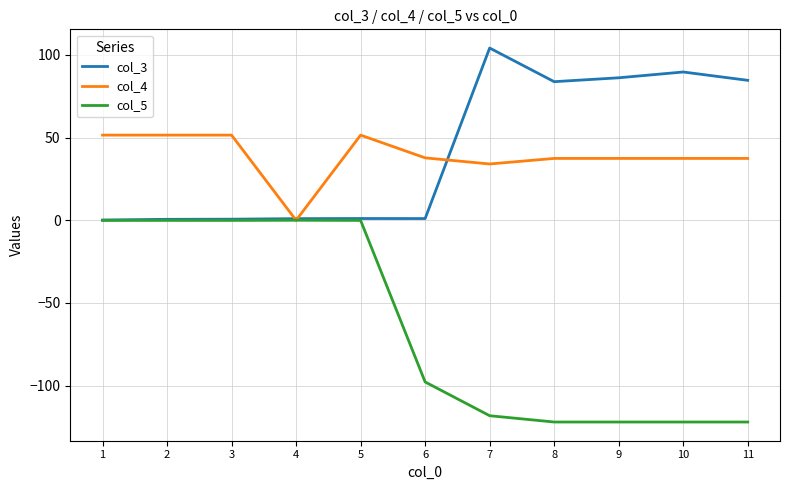

Is it true that col_5 equals -0.1 at 1?

True